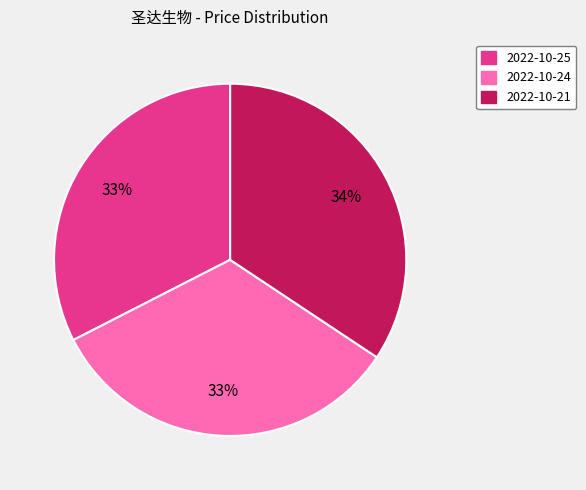

What is the largest slice in the pie chart?

2022-10-21